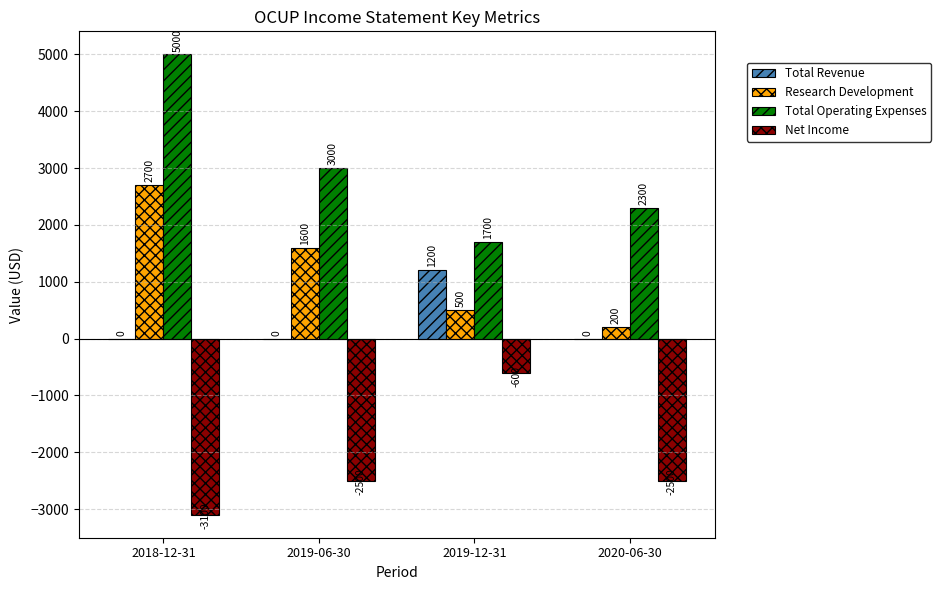

What is the sum of all Total Revenue values?

1200